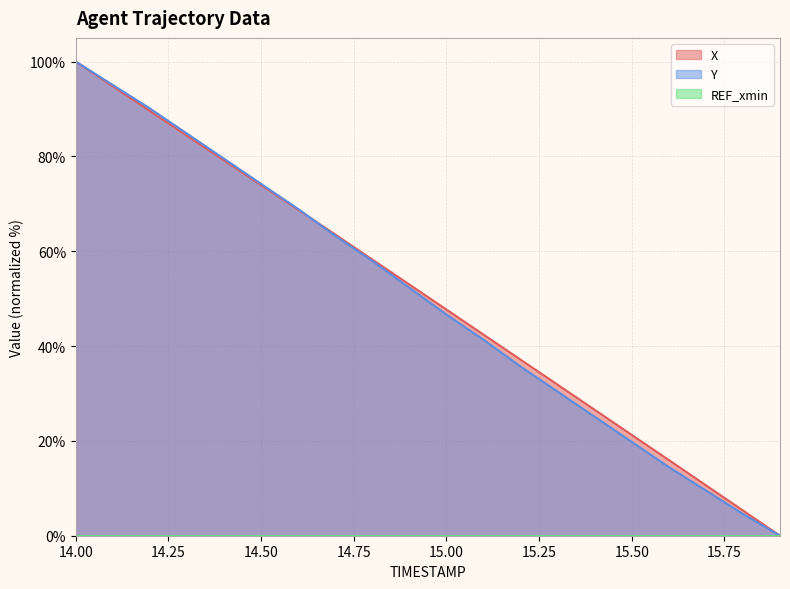

What is the difference between the X values at 15.9 and 14.2?

89.6